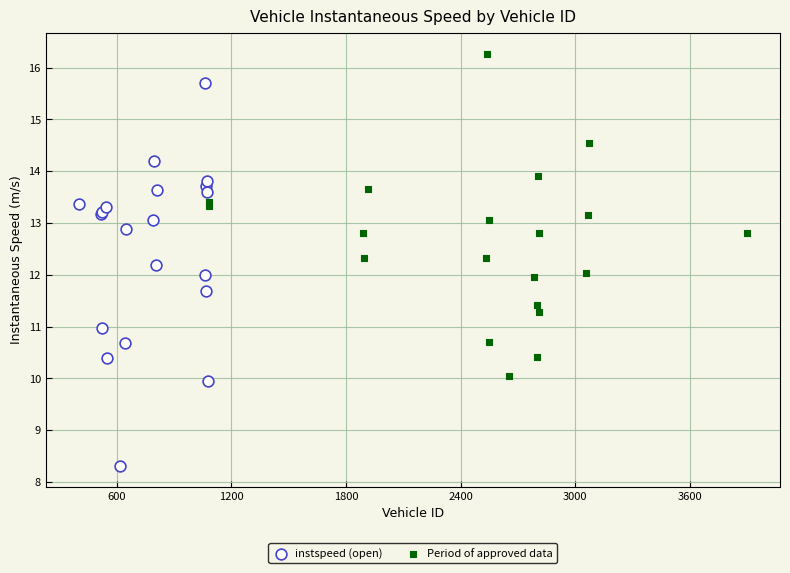

Which series reaches the minimum Y coordinate?

instspeed (open)